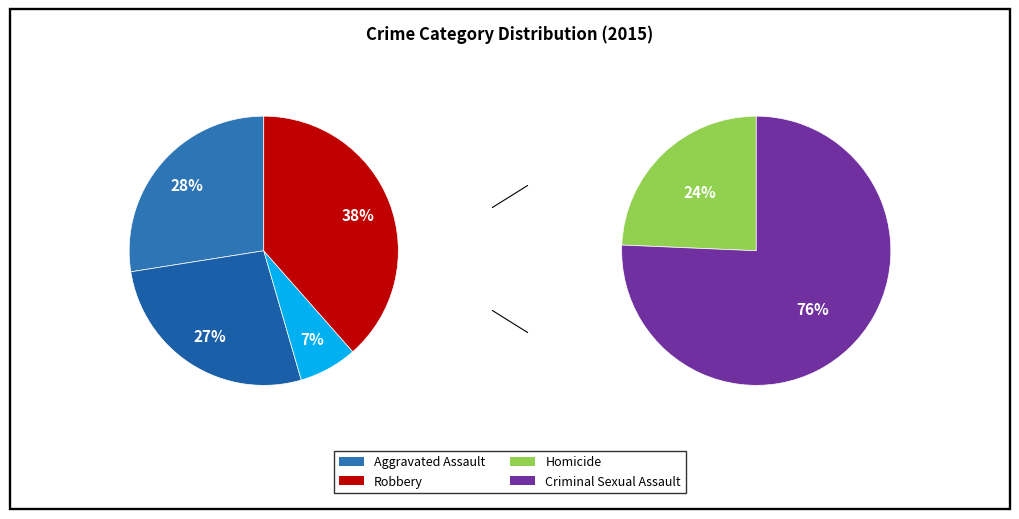

To the nearest percent, what portion does Robbery represent?

38%